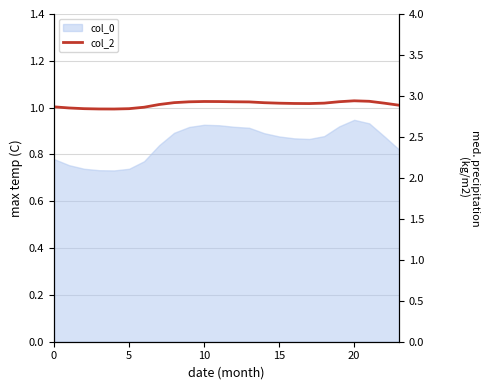

How many interior local peaks (higher than both neighbors) does the data have?

2